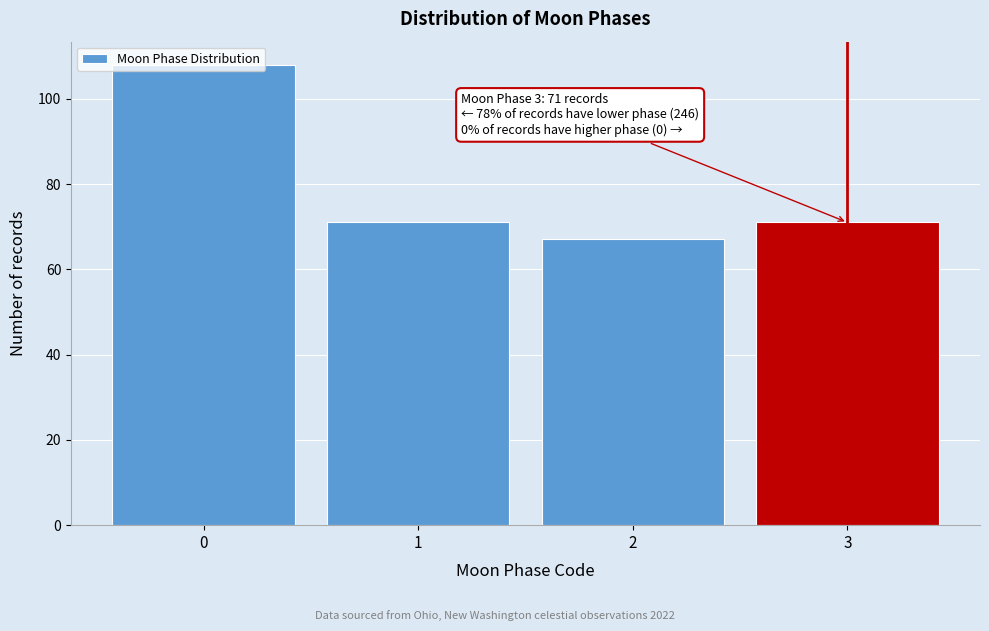

What value does the data have at 1, to the nearest 10?

70